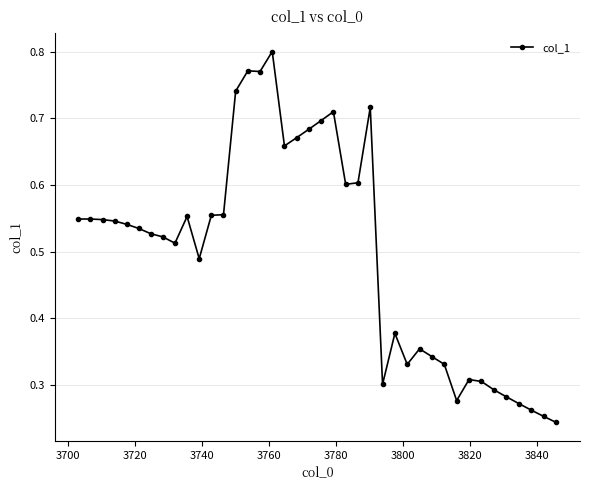

True or false: the data has more than 1 interior local peaks.

True